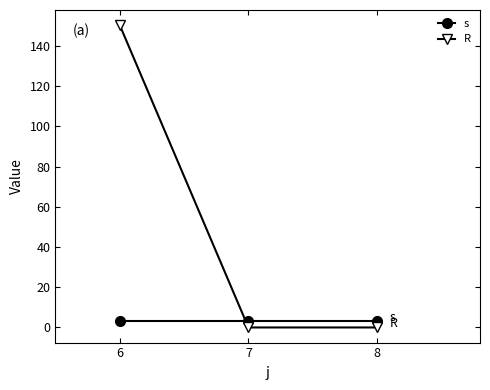

Which series has the largest range (max minus min)?

R